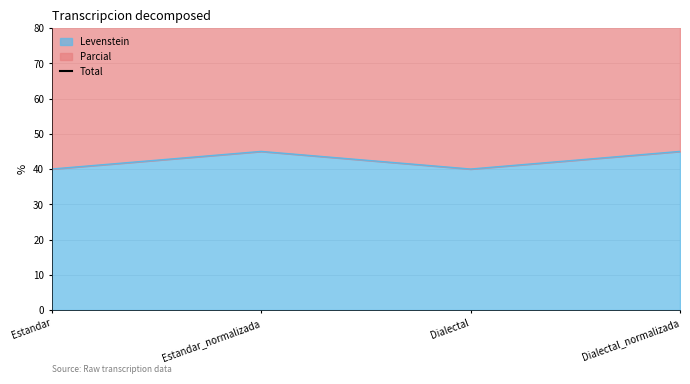

List the labels in order of value, largest first.

Estandar_normalizada, Dialectal_normalizada, Estandar, Dialectal